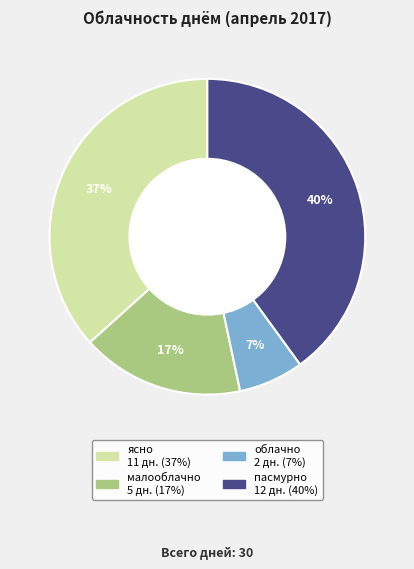

Which category has the smallest portion of the pie?

облачно